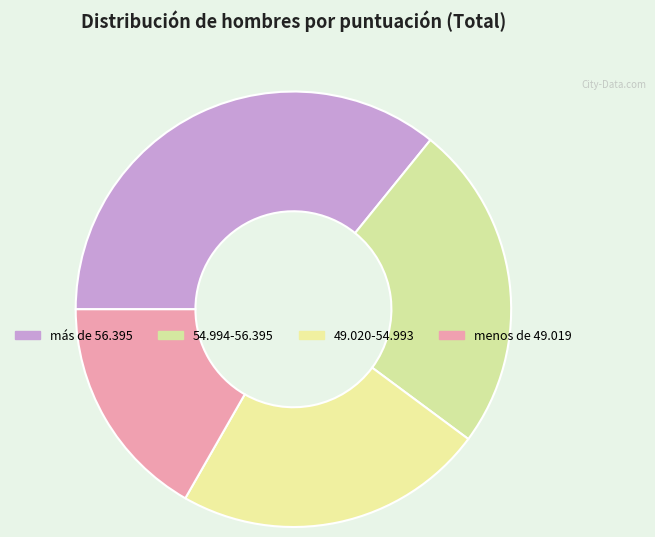

What is the ratio of the value at 54.994-56.395 to the value at más de 56.395?

0.7